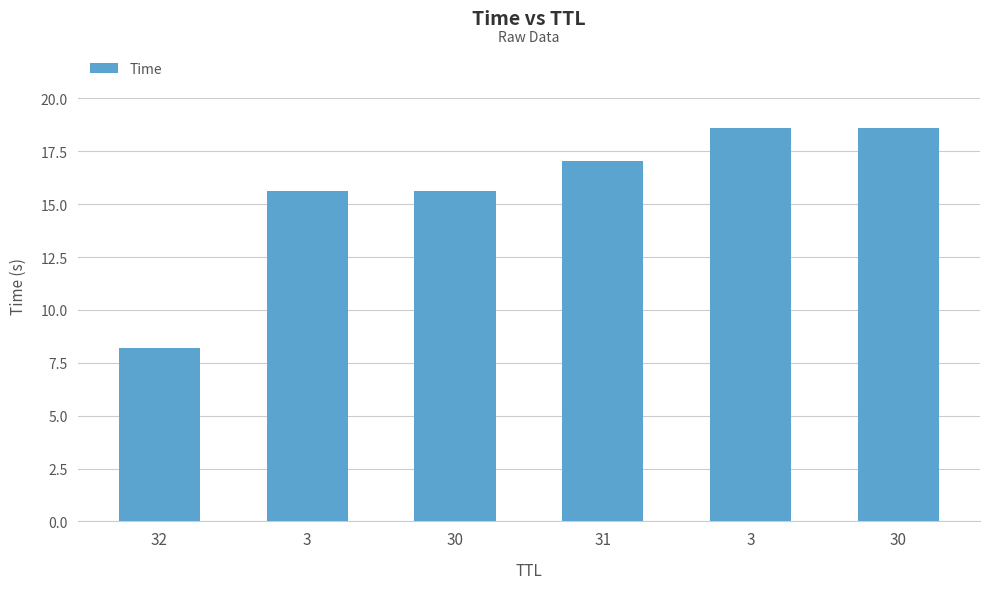

How many bars are there in total?

6